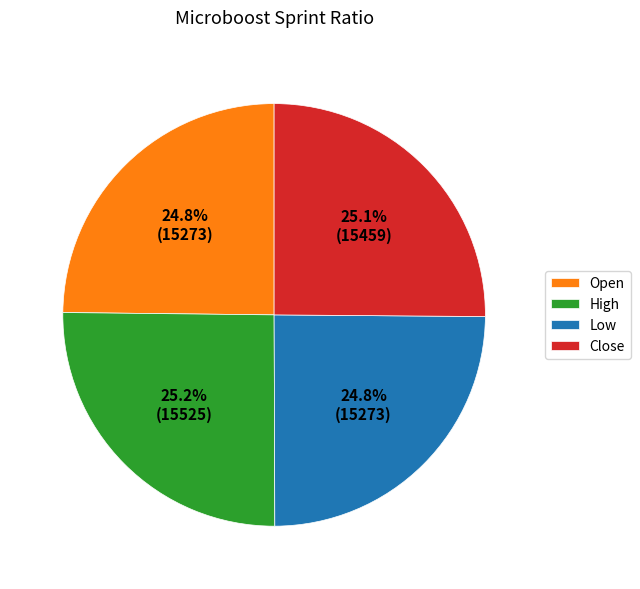

Is there any slice that represents more than half of the pie?

No